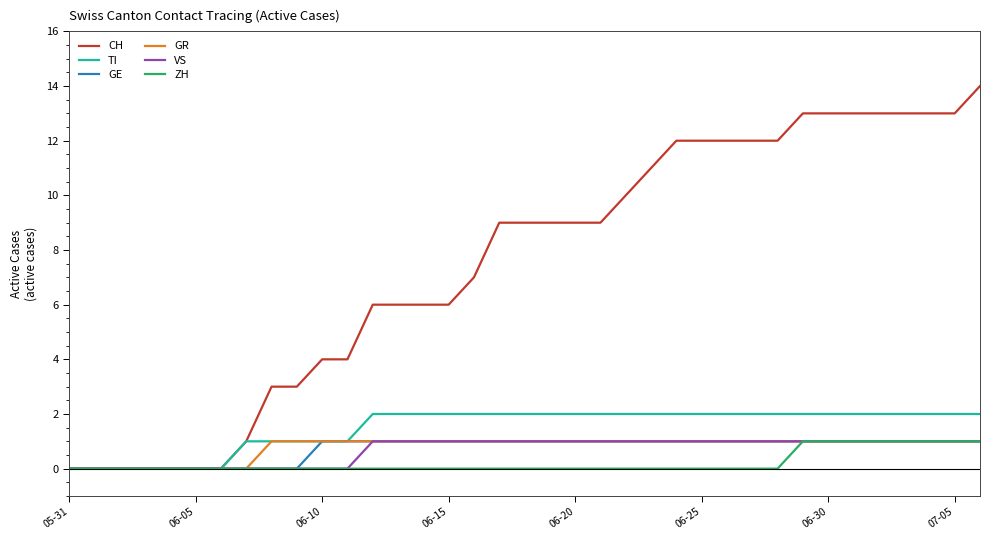

What is the highest value of the CH series?

14